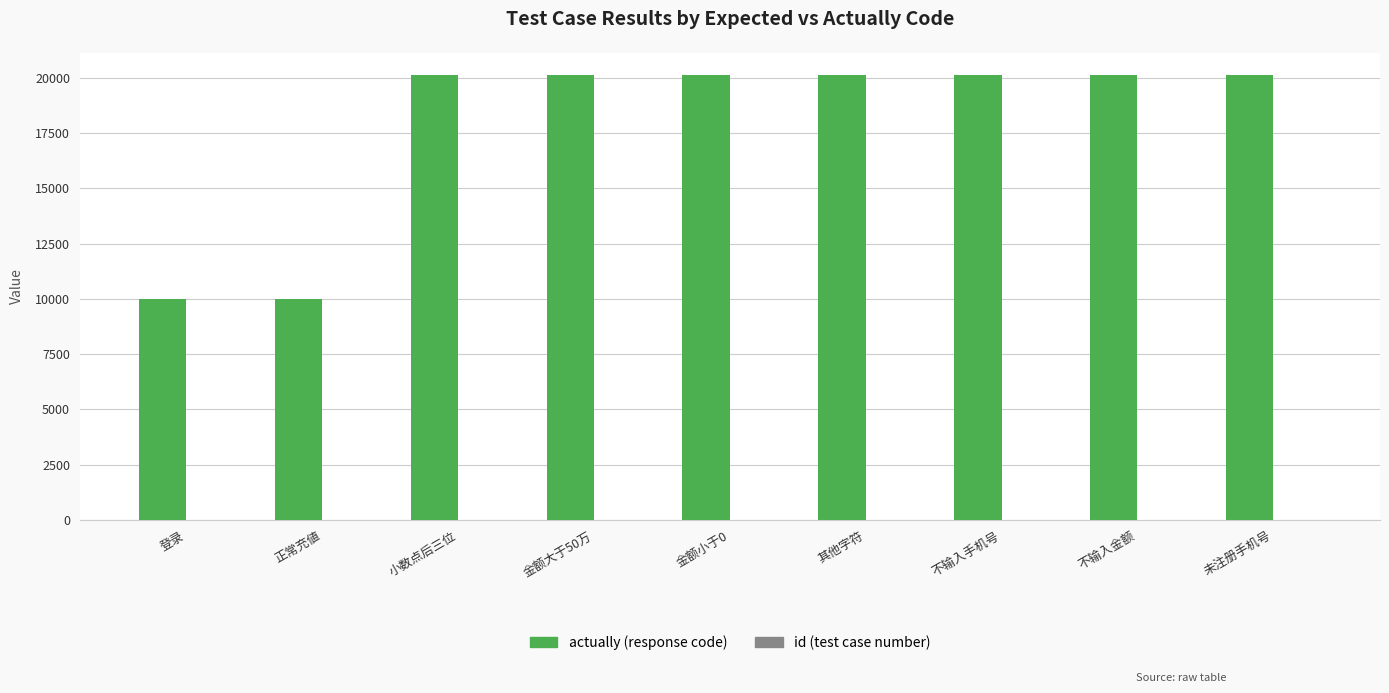

Does the chart contain stacked bars?

No